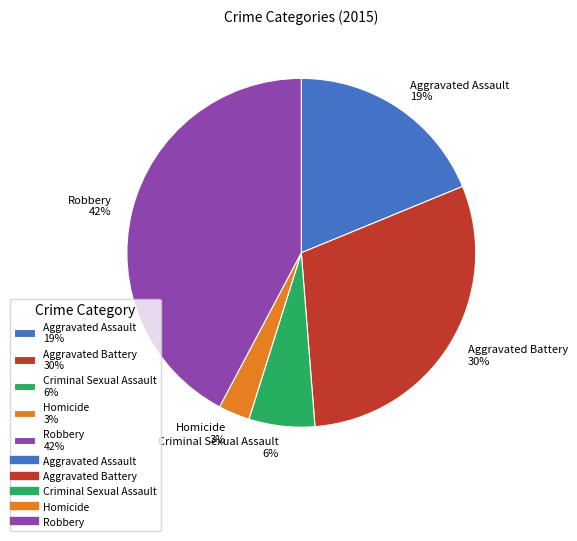

Between Robbery and Criminal Sexual Assault, which is larger?

Robbery